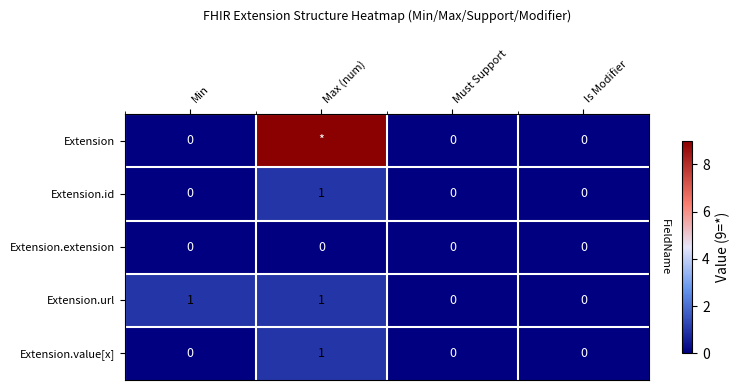

The value of Extension.id at Max (num) is 1. True or false?

True